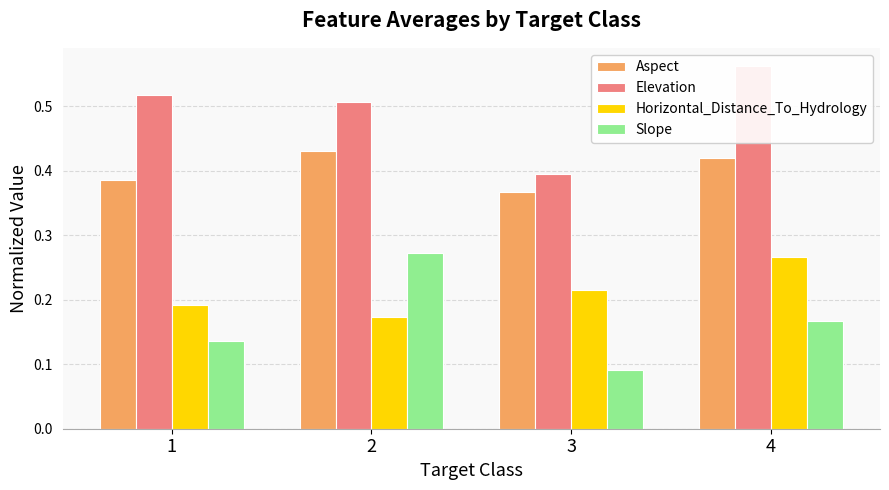

What is the approximate value of Elevation at 1?

0.5